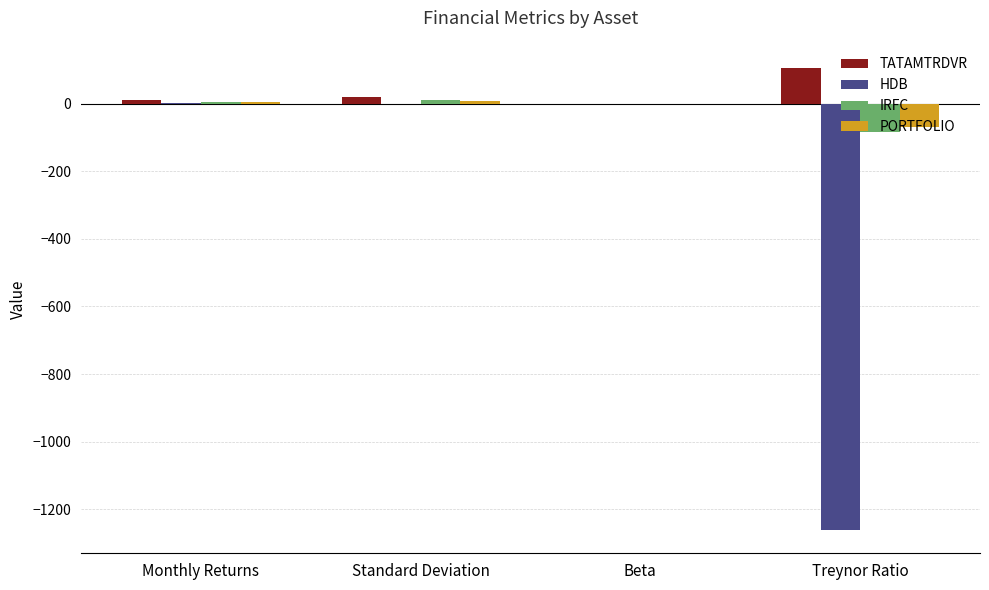

What is the difference between the HDB values at Treynor Ratio and Beta?

1262.4